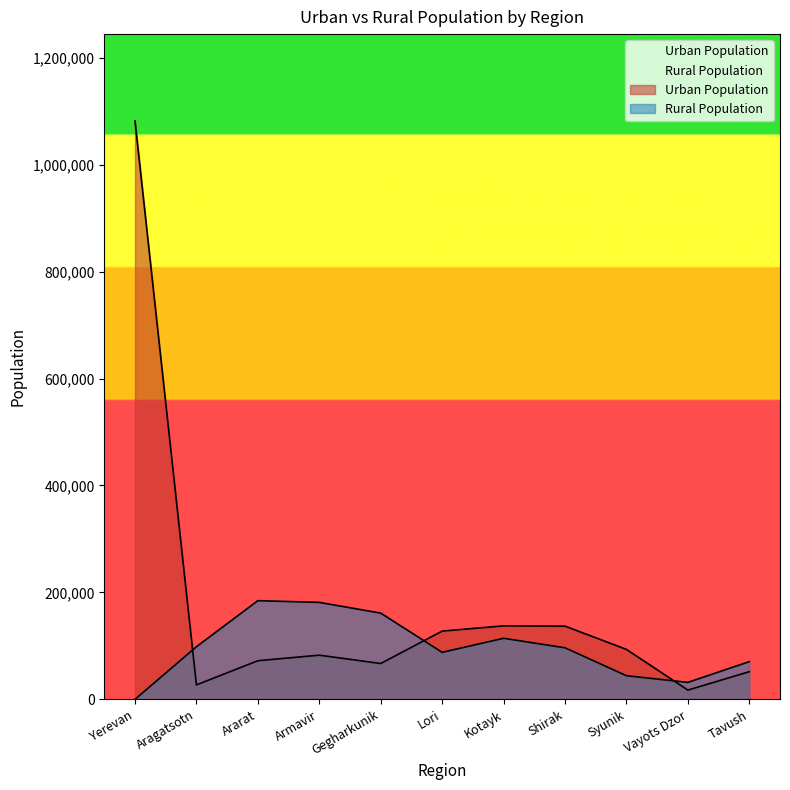

At which category is the sum across all series the highest?

Yerevan